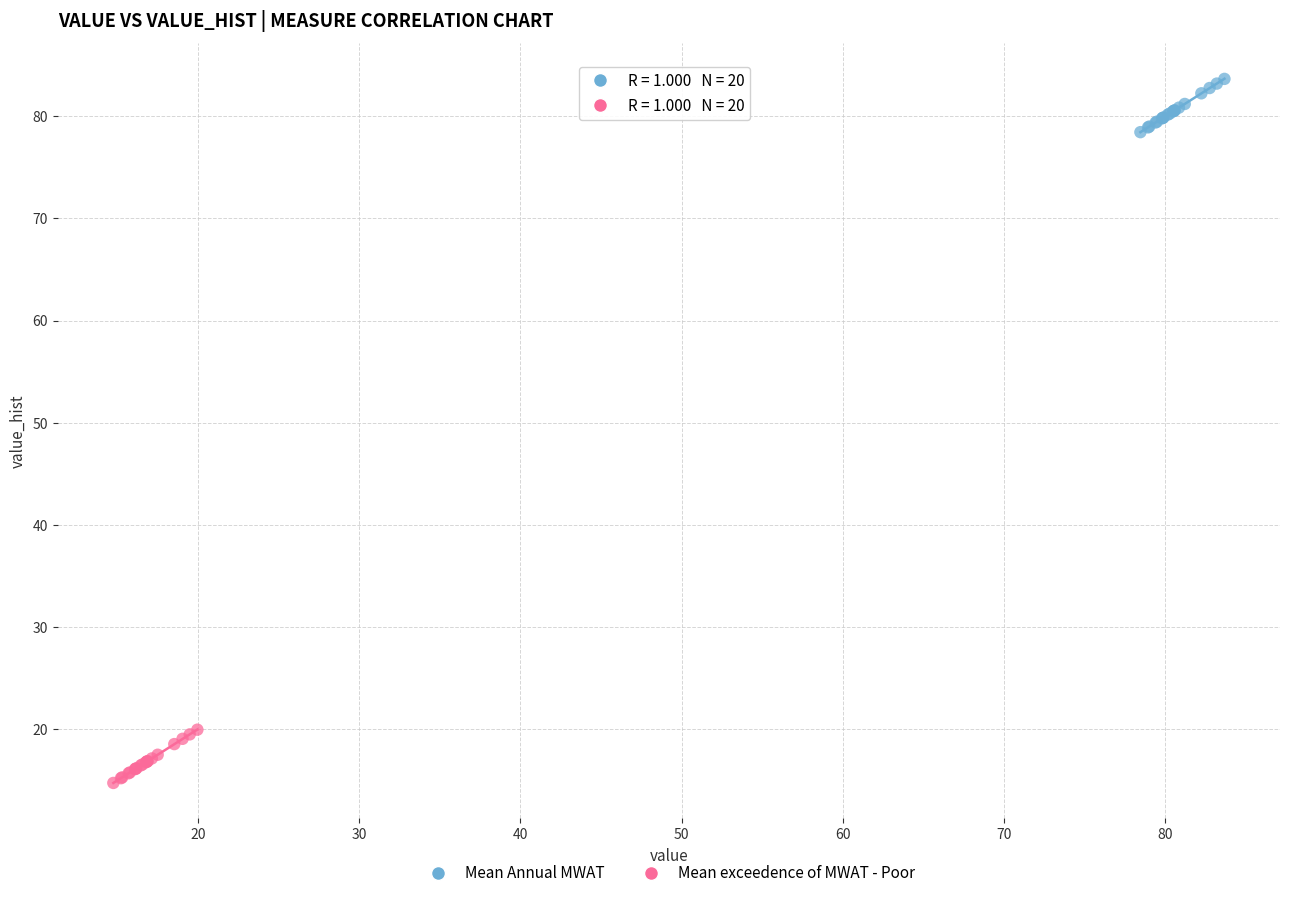

Which series reaches the maximum Y coordinate?

Mean Annual MWAT